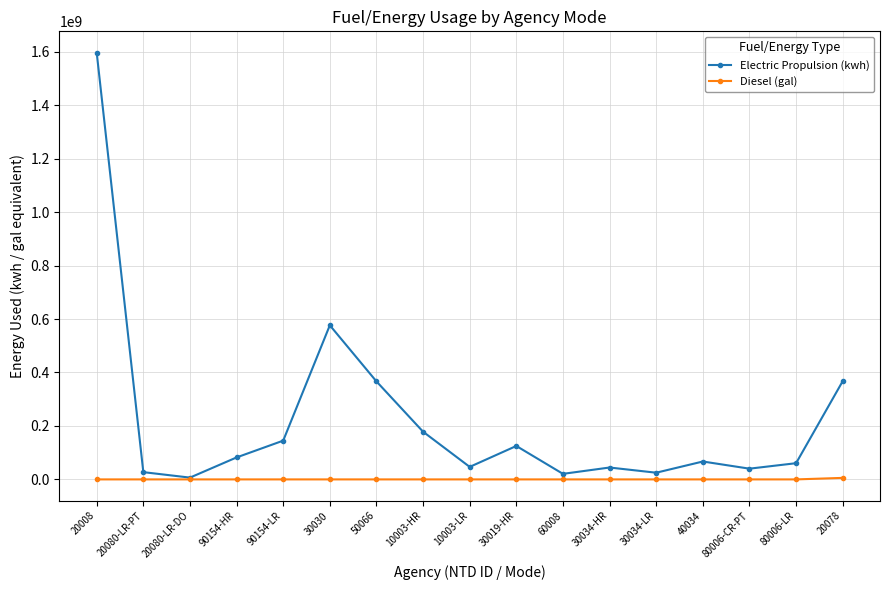

What is the difference between the highest and lowest values at 90154-HR?

82163176